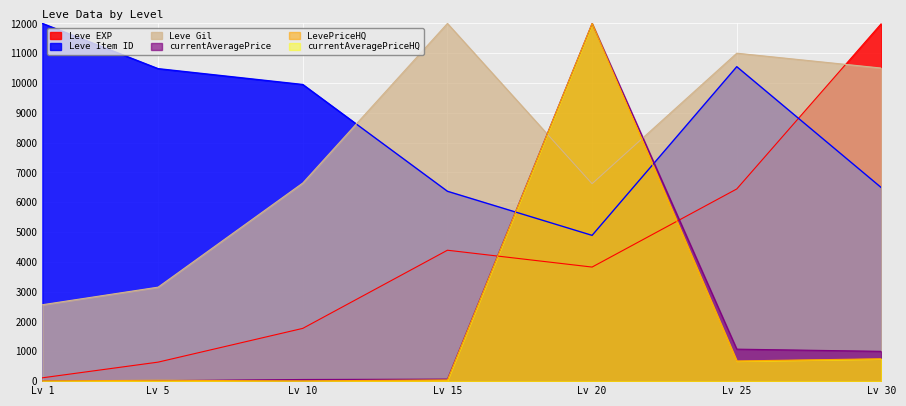

Does the chart display data point markers on the line(s)?

No